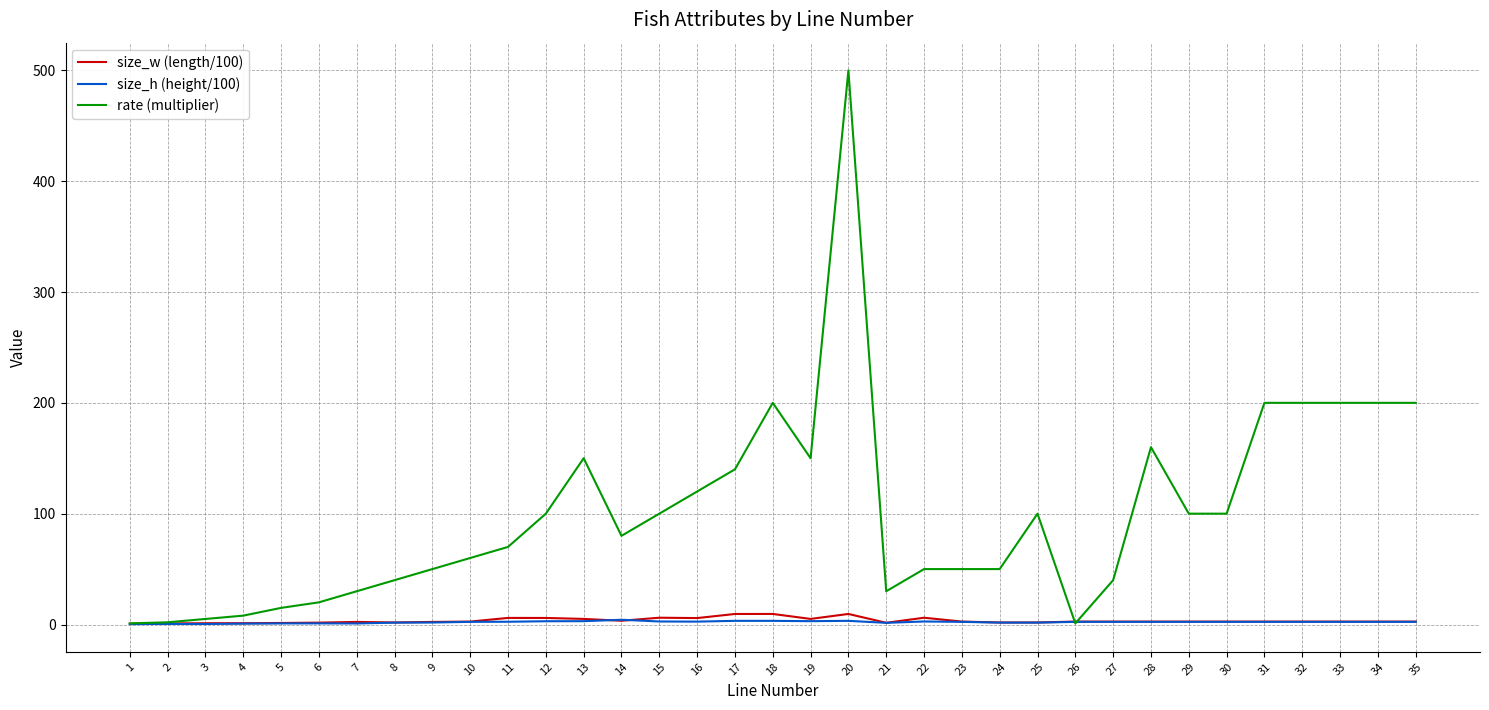

How many series are shown in this chart?

3